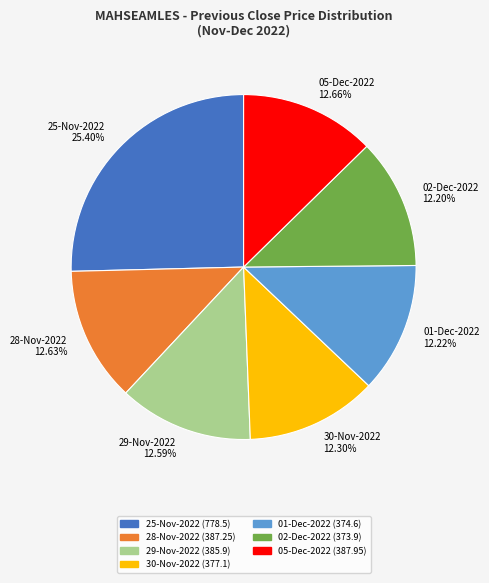

To the nearest percent, what percentage of the pie is 30-Nov-2022?

12%